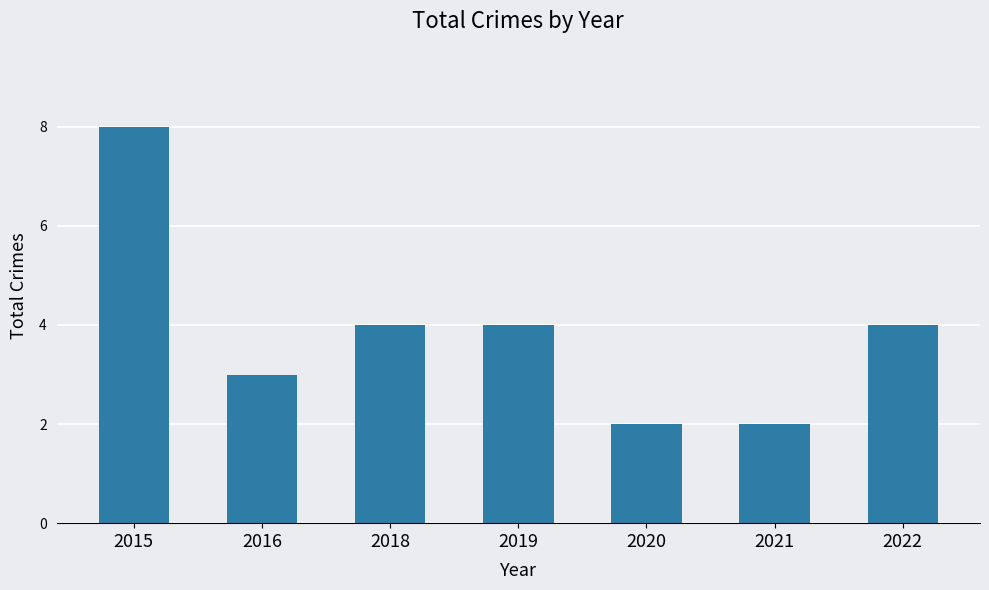

Count the values in the range 2 to 4.

6